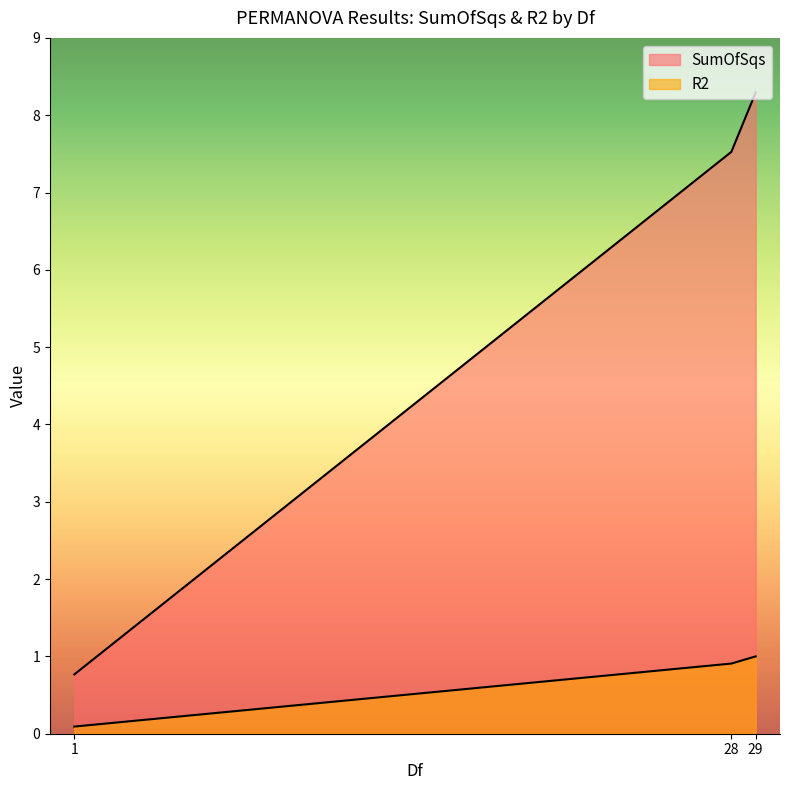

How many lines are shown in the chart?

2